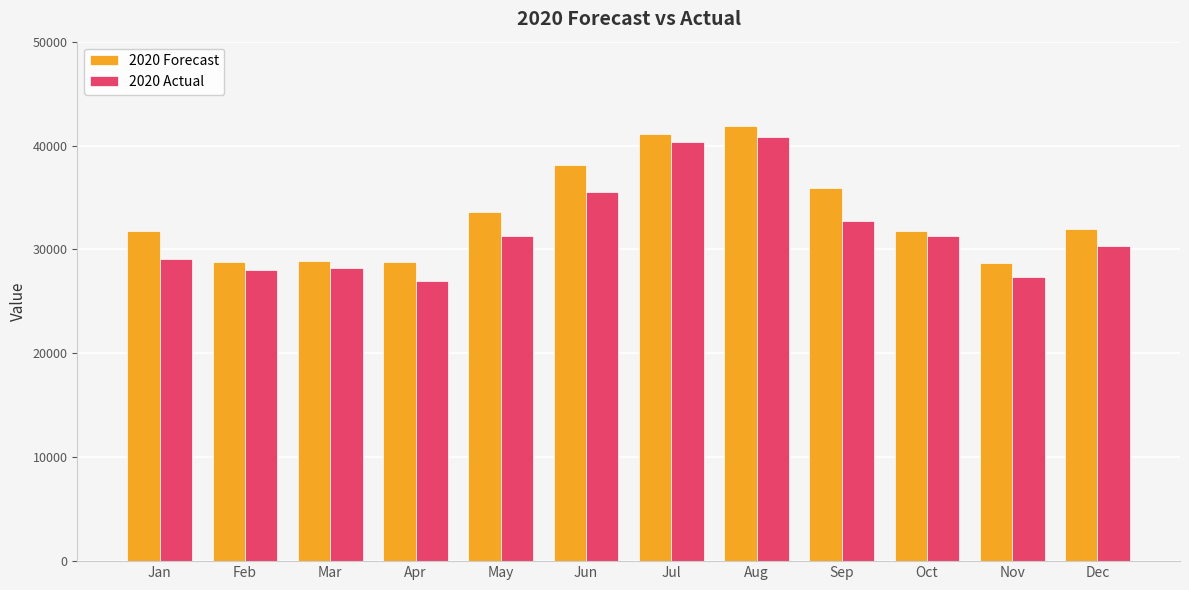

What is the lowest value of the 2020 Actual series?

26968